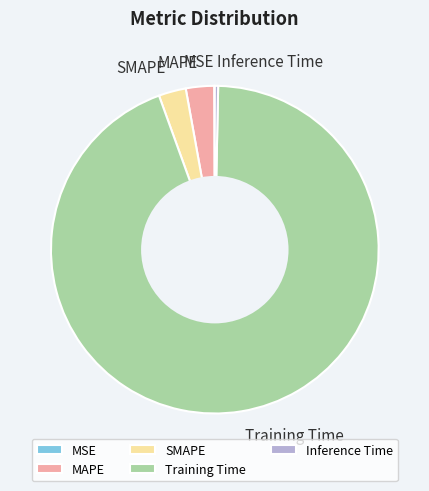

Which slice represents more than half of the pie?

Training Time